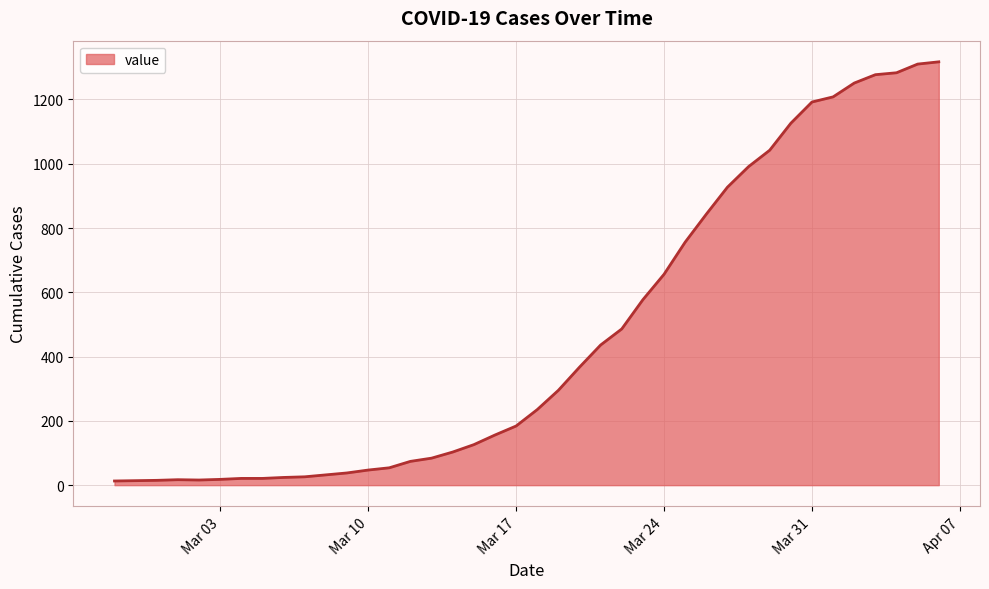

What is the maximum value shown in the chart?

1317